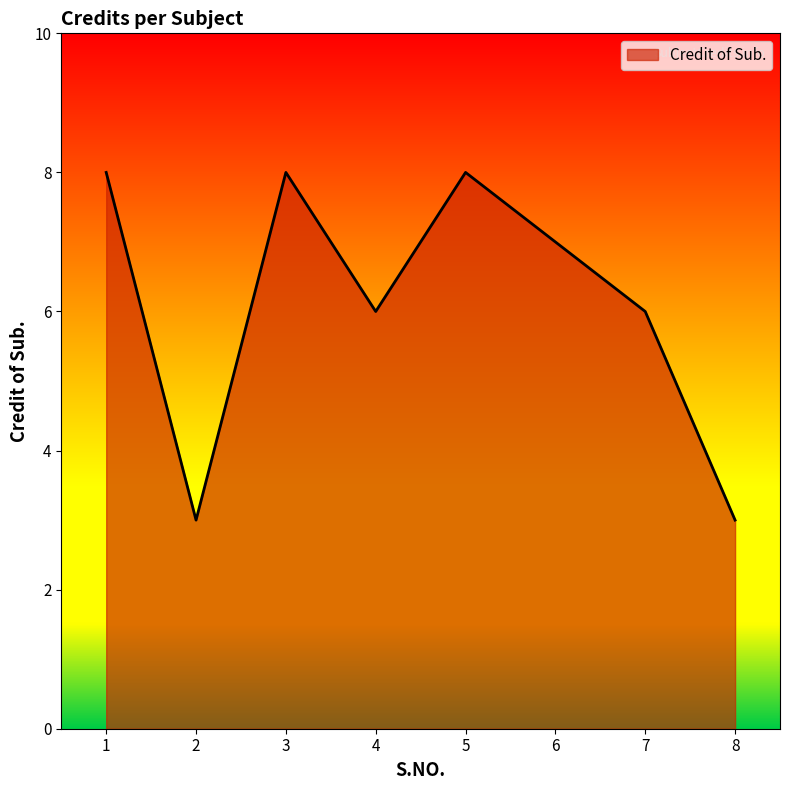

The value at 8 is 4. True or false?

False